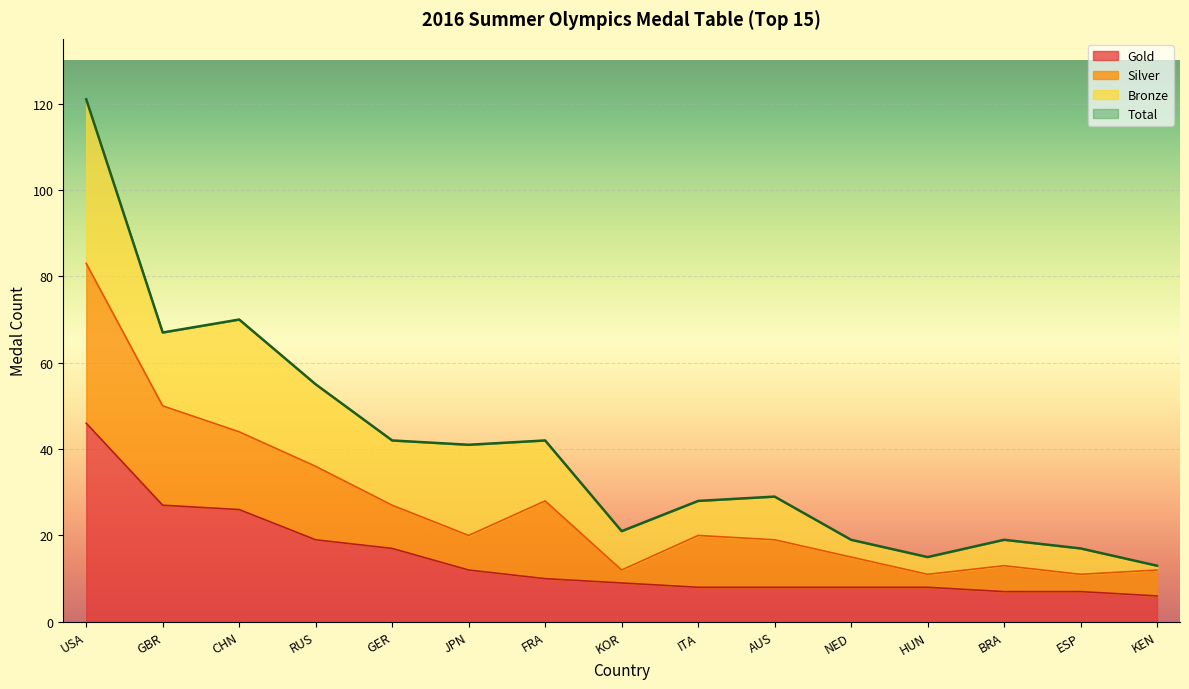

At how many categories does at least one series exceed 79?

1